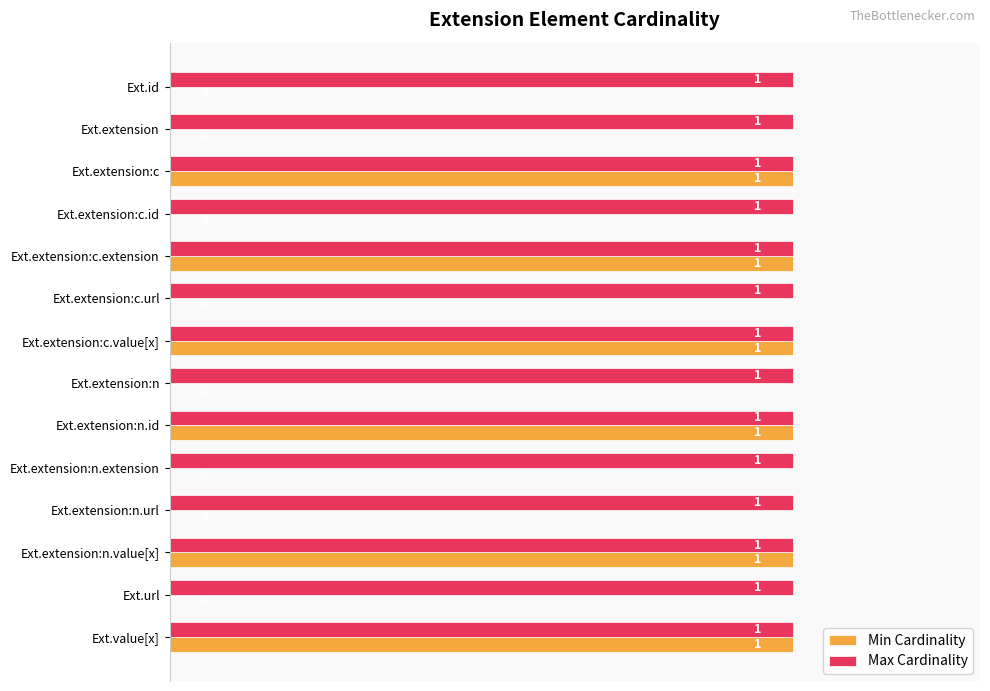

Which series changed the most between Ext.extension:c.url and Ext.extension:c.value[x]?

Min Cardinality